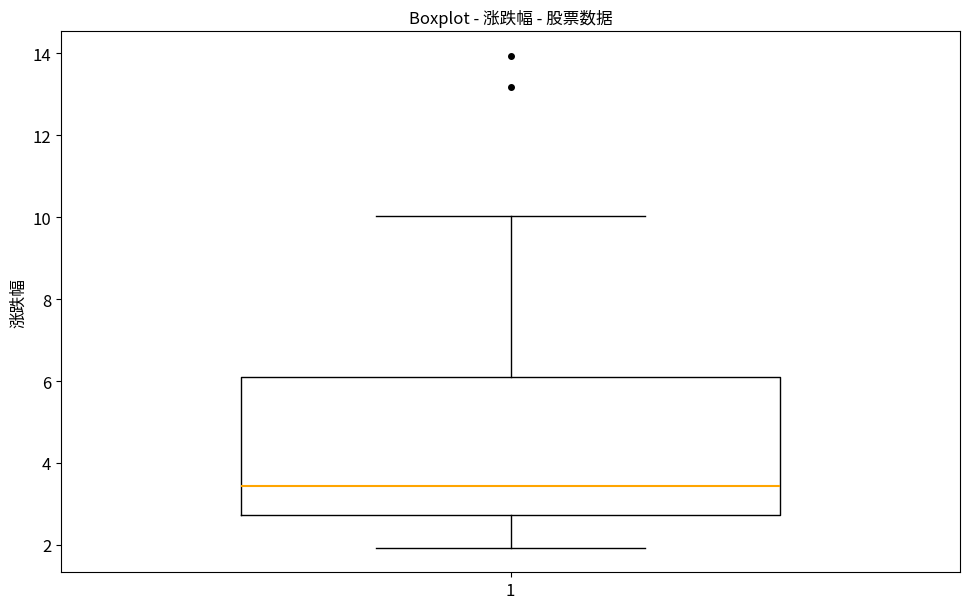

Where does the median line of the box at x = 1 sit on the y-axis? The values are not printed on the chart, so give them approximately, as read against the axis.

3.4